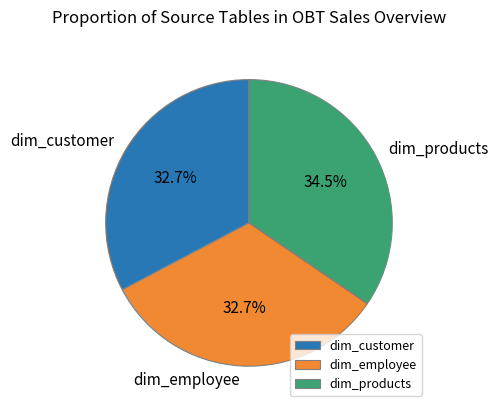

To the nearest percent, what is the average slice percentage?

33%